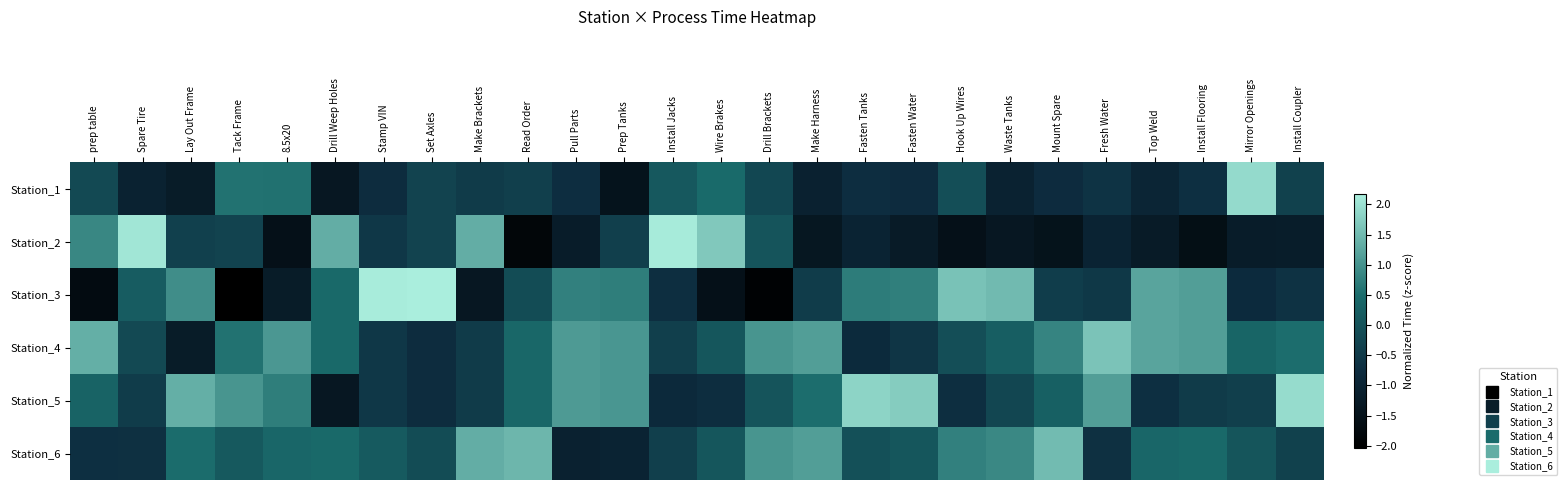

Which category has the lowest value across all series?

Tack Frame